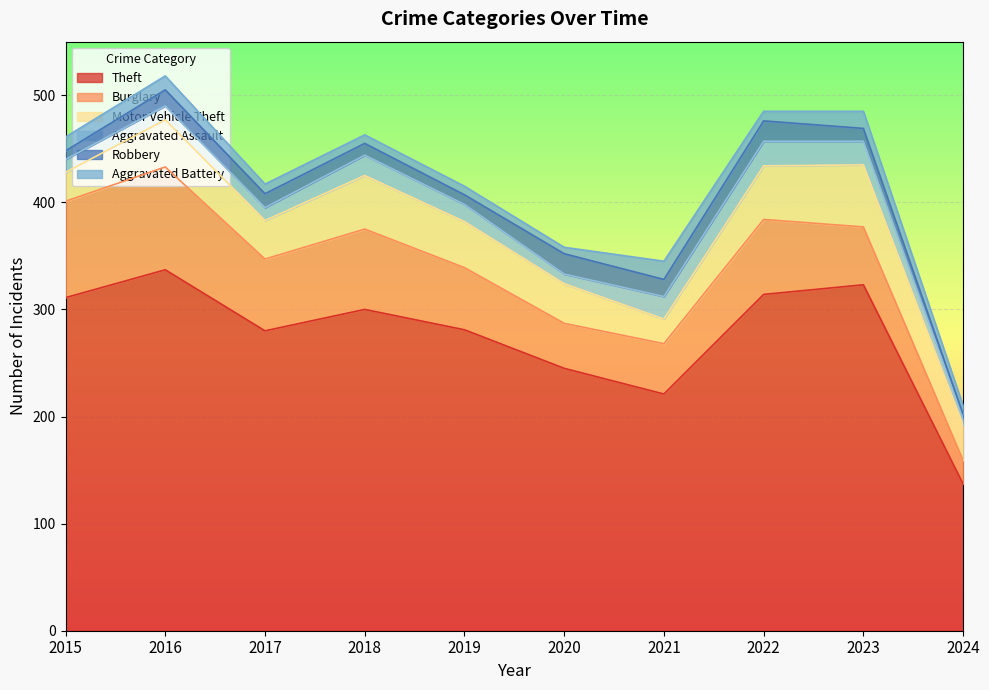

Rank the series at 2020 from highest to lowest value.

Theft, Burglary, Motor Vehicle Theft, Robbery, Aggravated Assault, Aggravated Battery